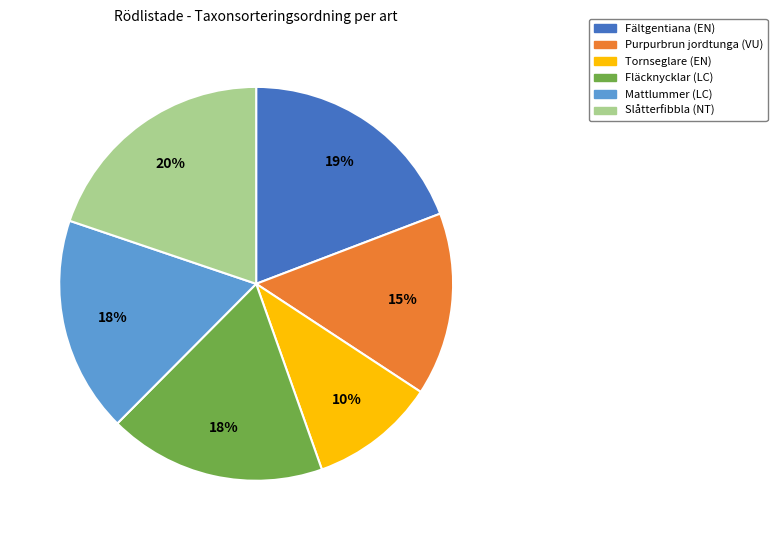

To the nearest percent, what is the average slice percentage?

17%